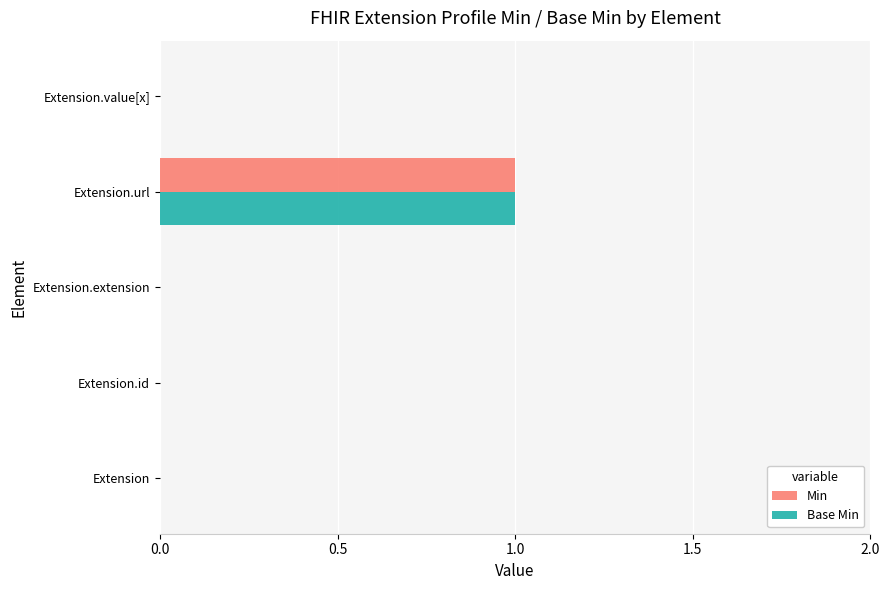

How many Base Min values are between 0 and 1?

5